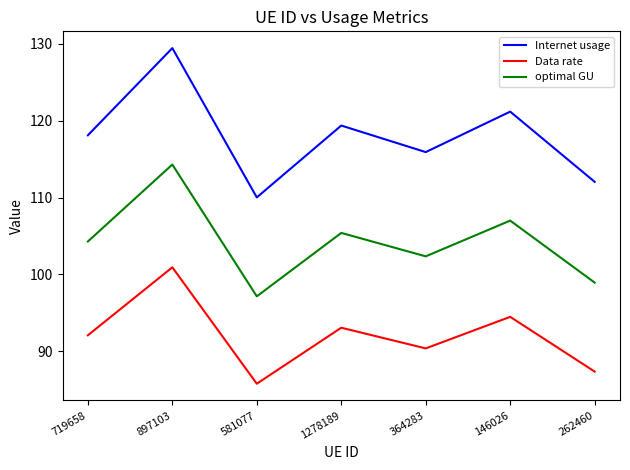

What is the average value of the Internet usage series?

118.0